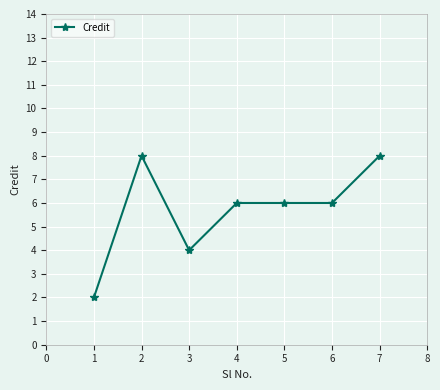

True or false: the data has more than 2 interior local peaks.

False